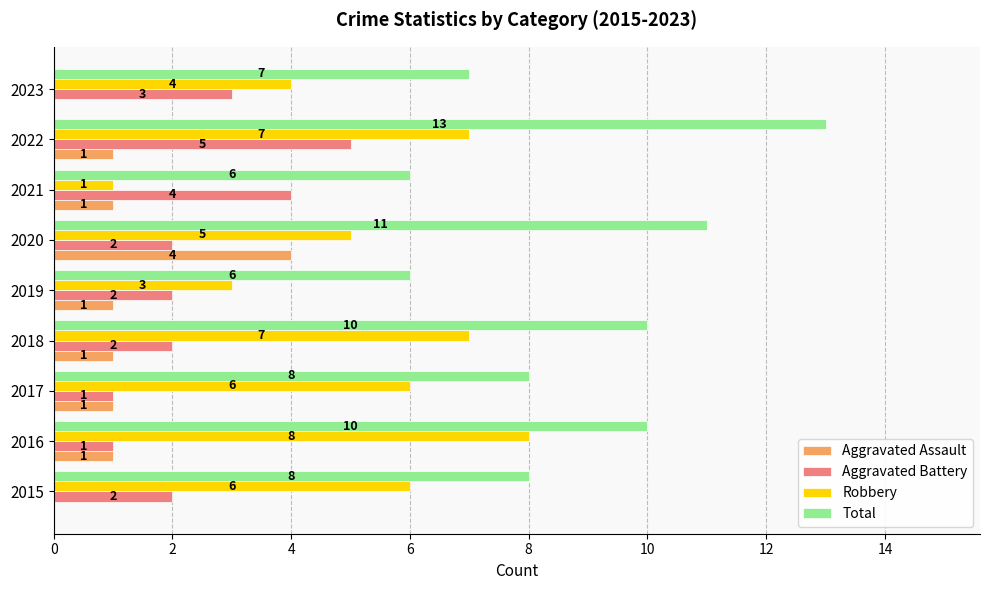

At which category is the sum across all series the highest?

2022